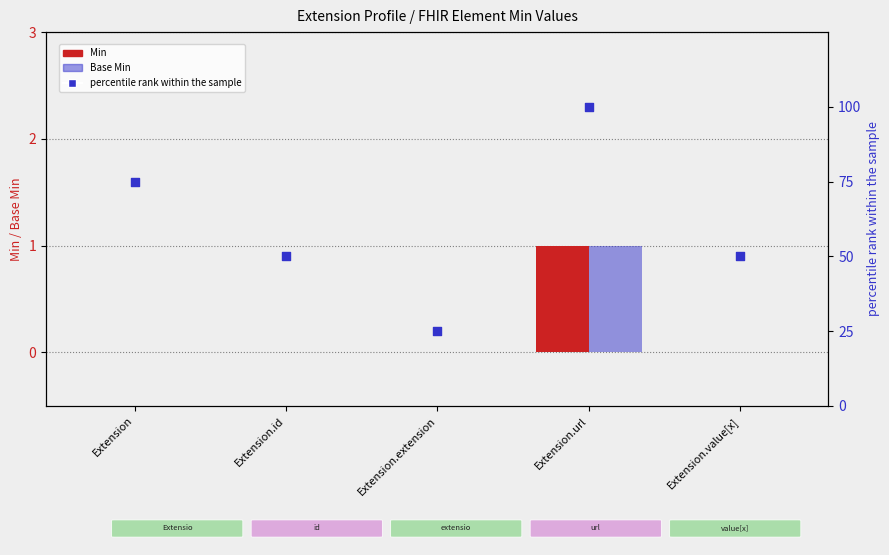

Is the value of percentile rank within the sample at Extension.extension greater than the value of Base Min at Extension.id?

Yes